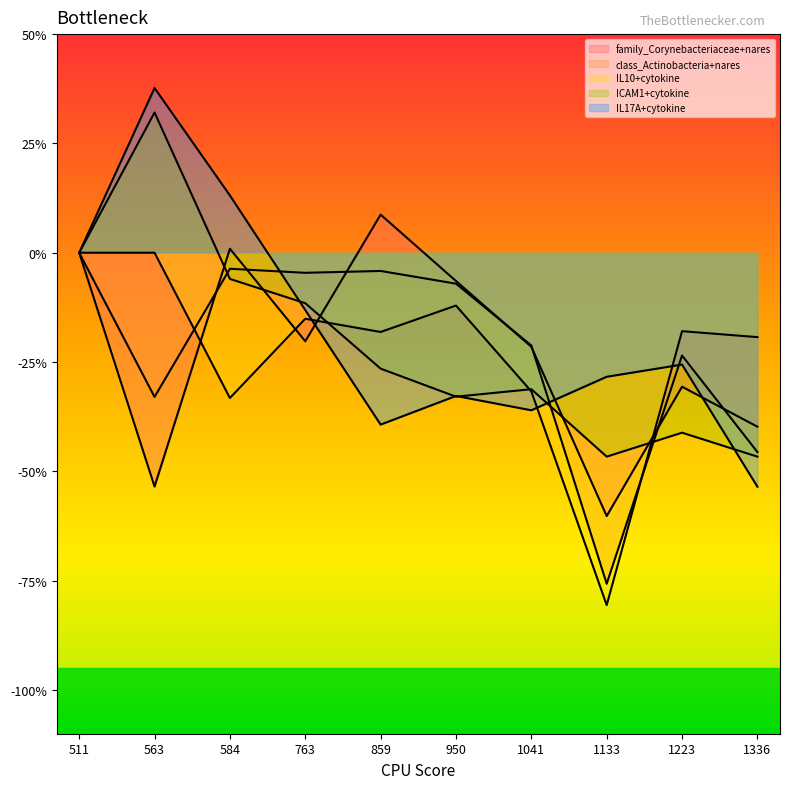

The IL10+cytokine series shows -0.0 at 950. True or false?

False